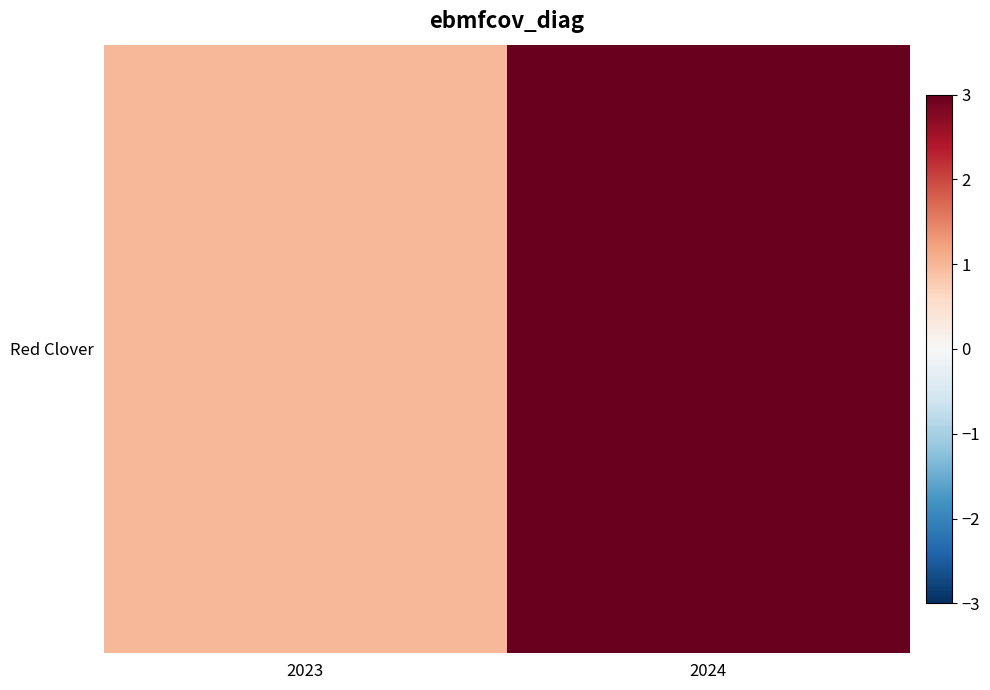

Rank the categories by value from lowest to highest.

2023, 2024